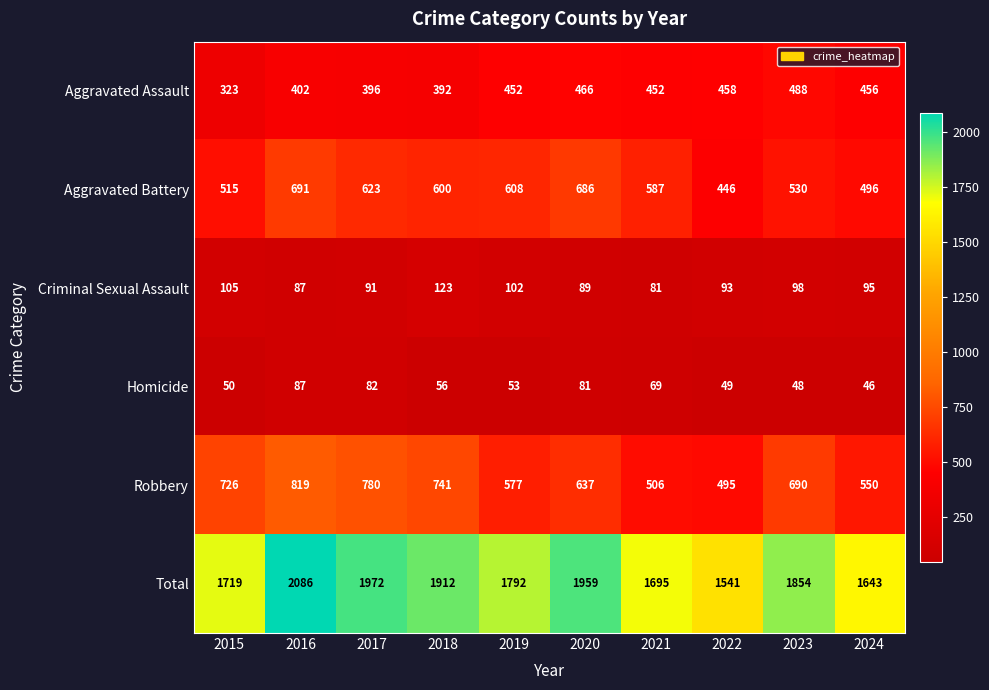

Which series has the widest spread of values?

Total